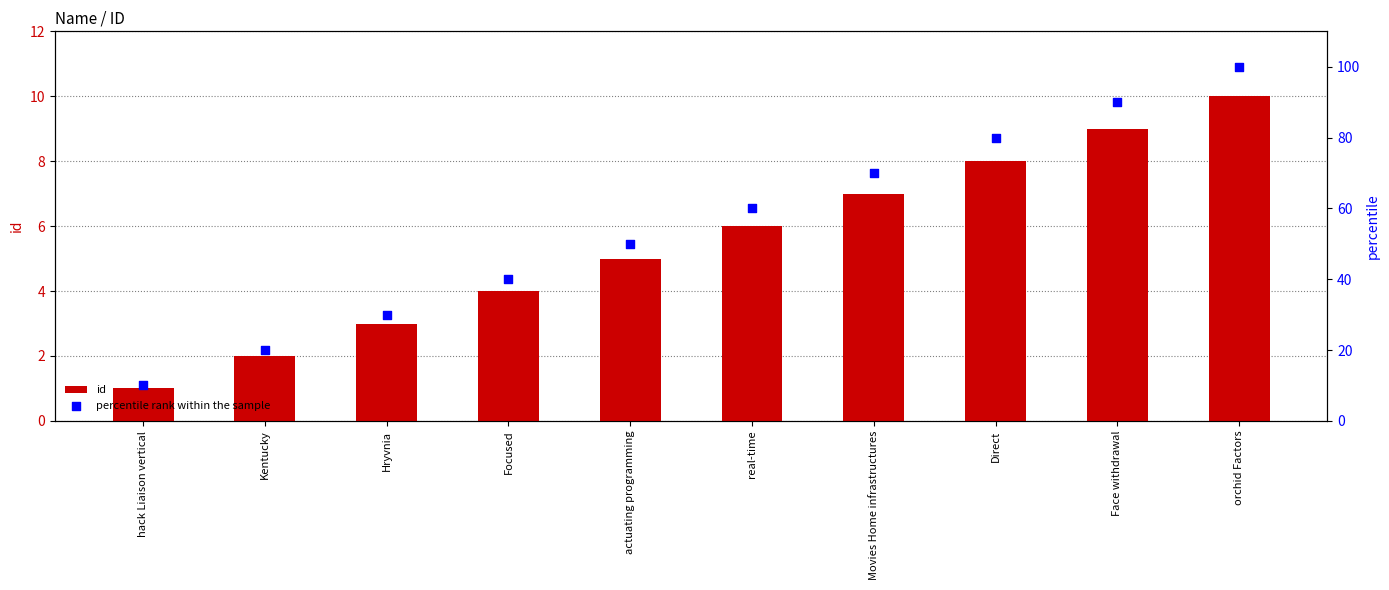

Which series reaches the maximum Y coordinate?

percentile rank within the sample